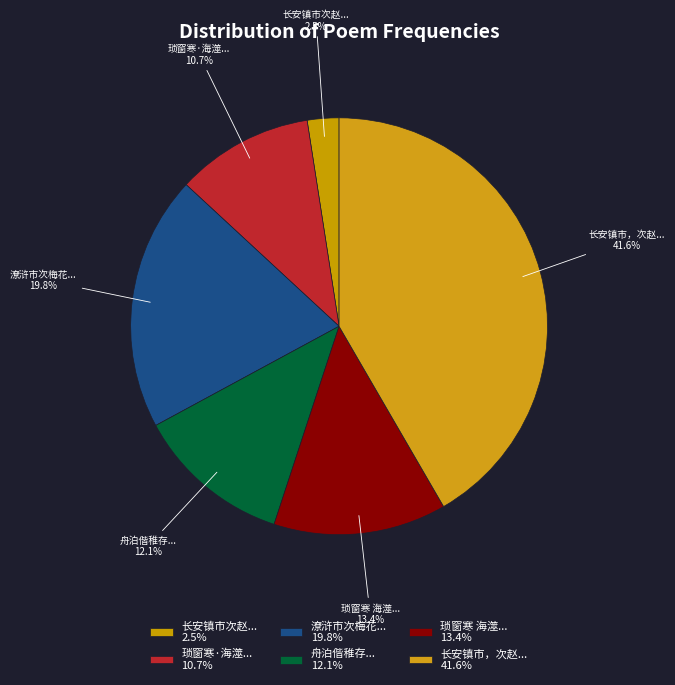

How many slices are in this pie chart?

6